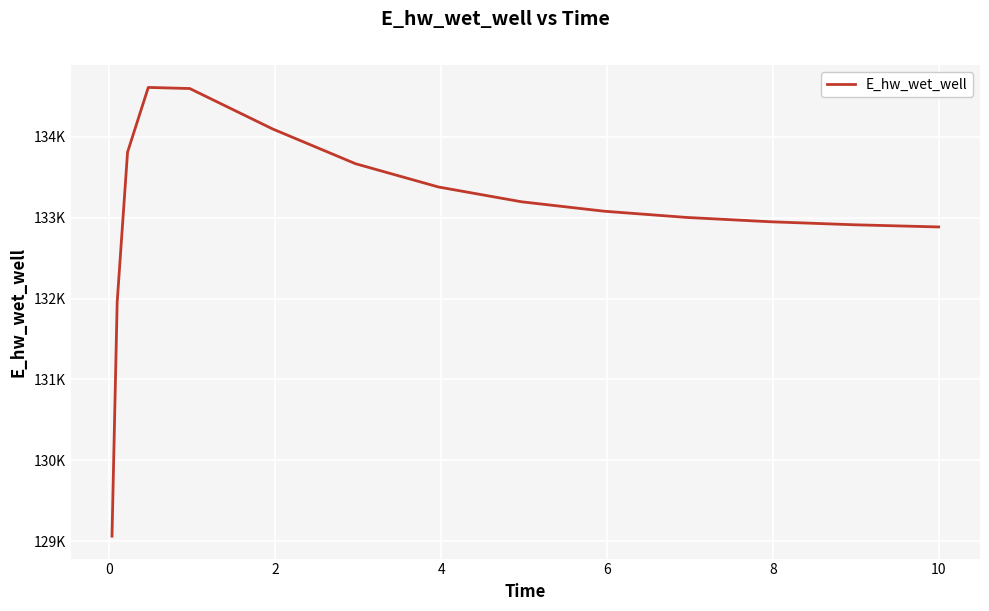

Reading right to left, list all the values displayed in this chart.

132884.9	132885.6	132911.9	132948.9	133001.6	133078.9	133195.7	133378.3	133666.0	134095.6	134595.5	134609.0	133808.7	131956.7	129063.3